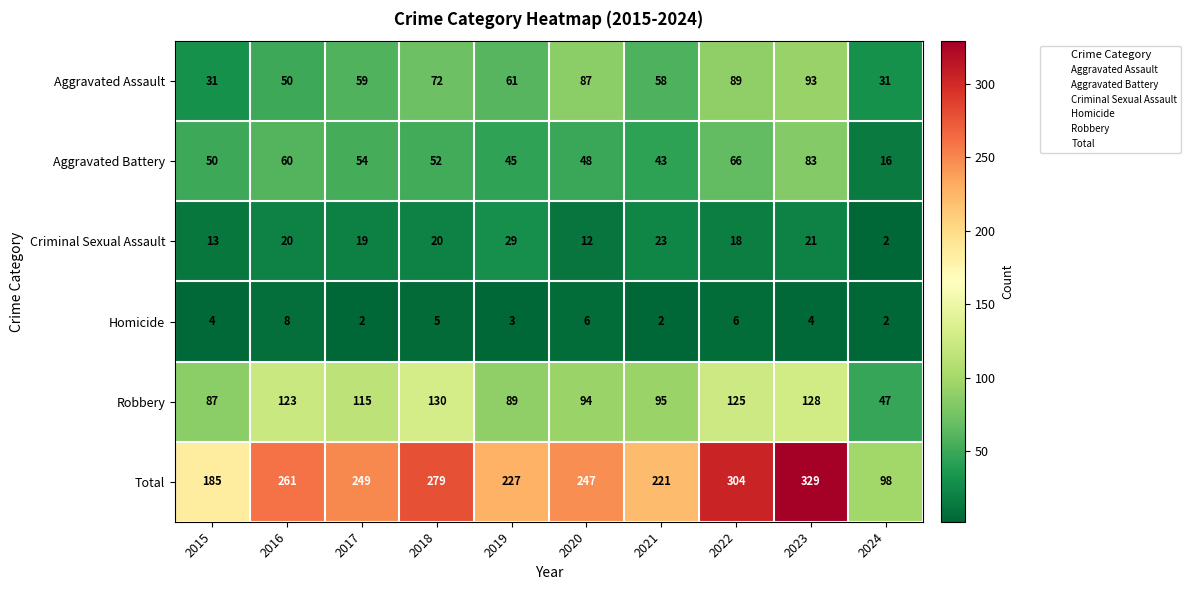

Count the number of data series in this chart.

6